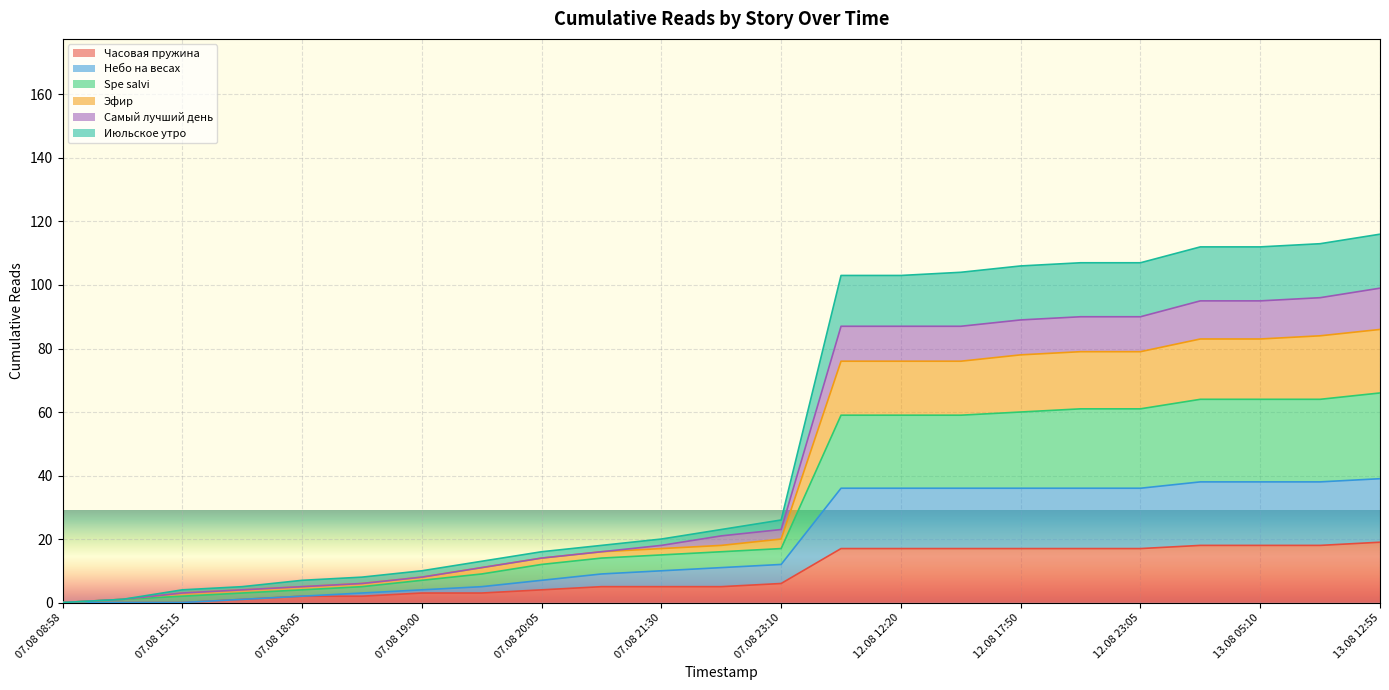

How many series are shown in this chart?

6